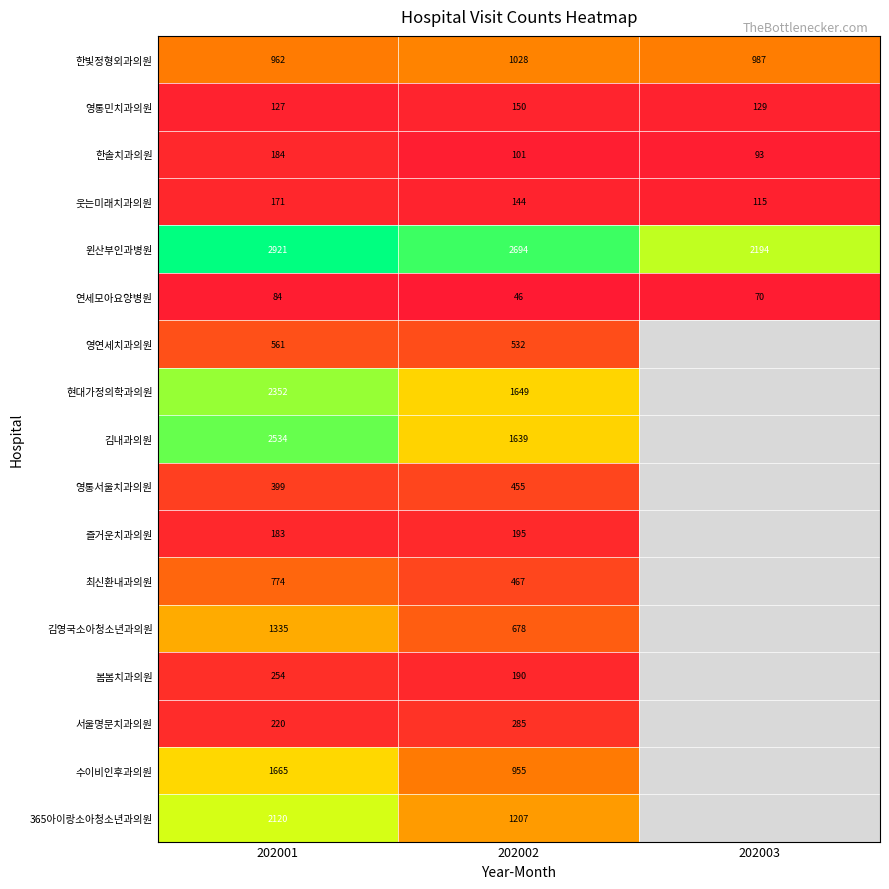

Count the number of categories in the chart.

3